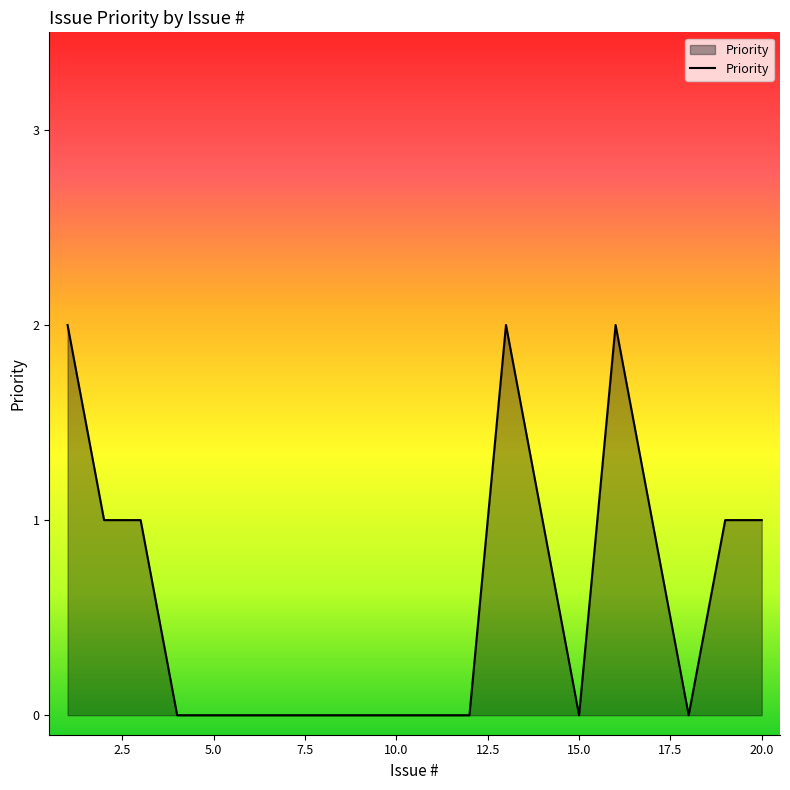

What is the sum of all values?

11